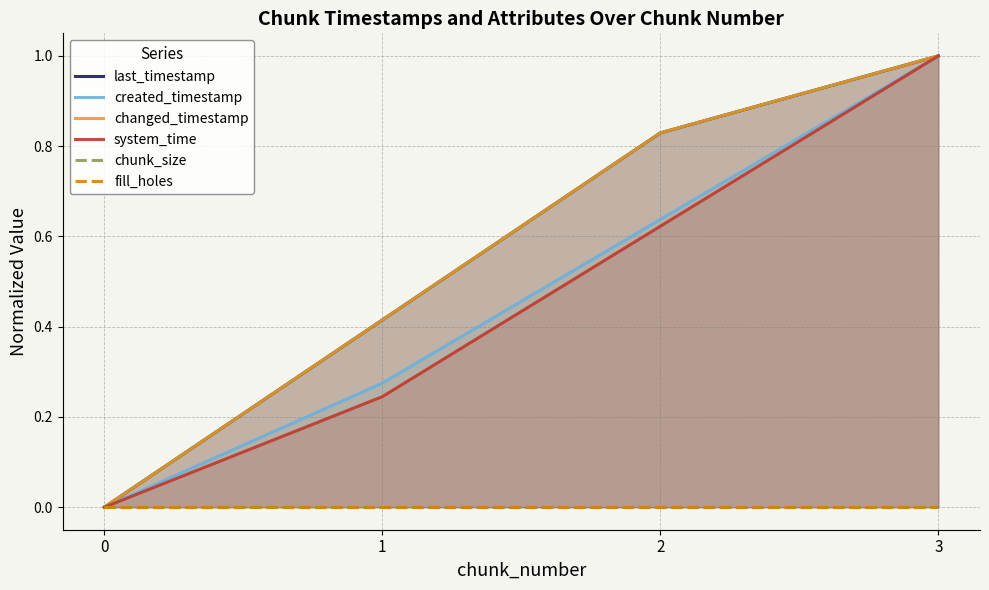

List the labels in order of chunk_size value, smallest first.

0, 1, 2, 3